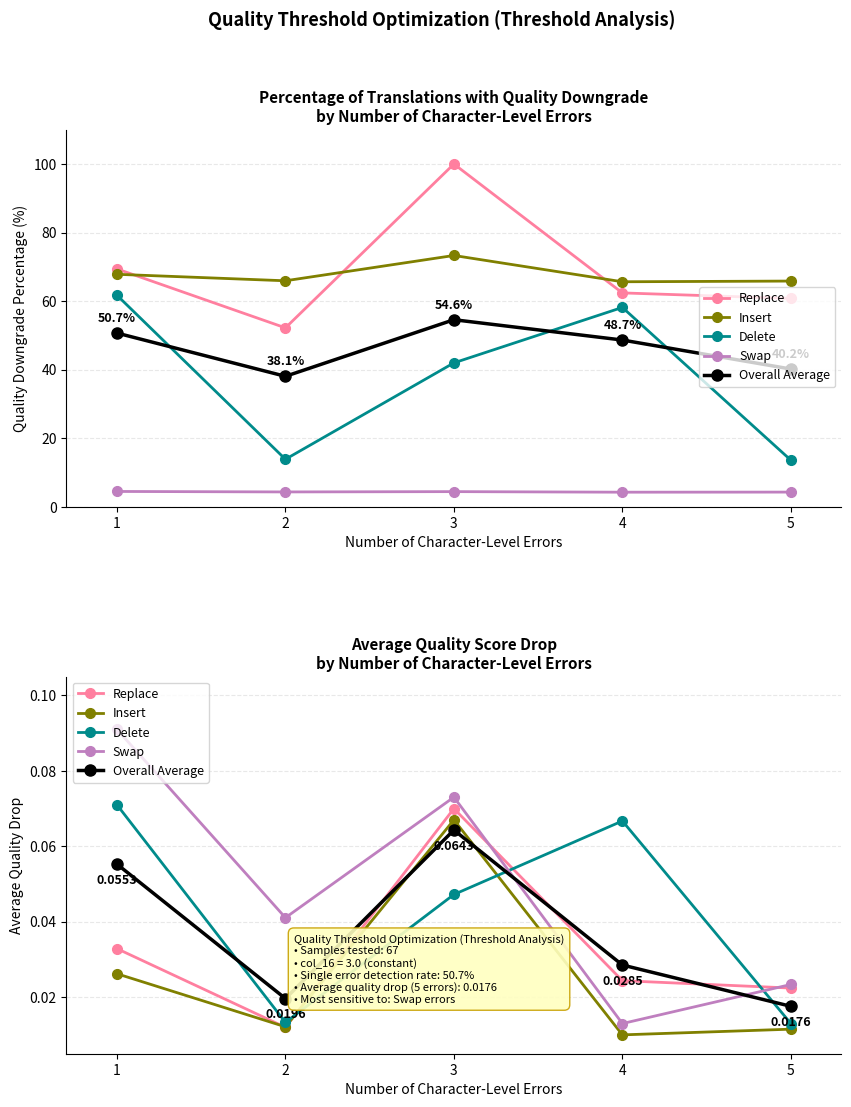

Between 2 and 4, which series saw the biggest shift?

Delete